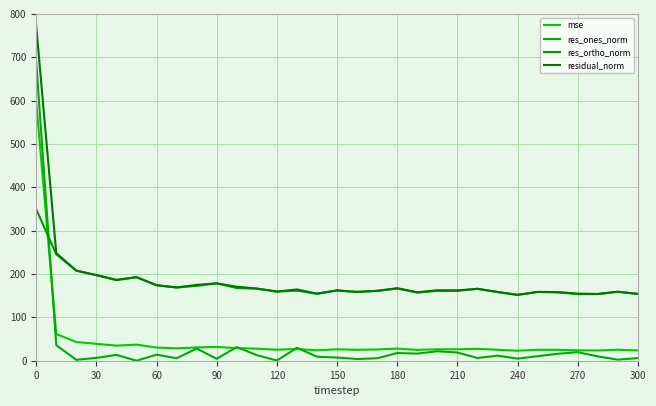

Is this an area chart (filled region under the line)?

No